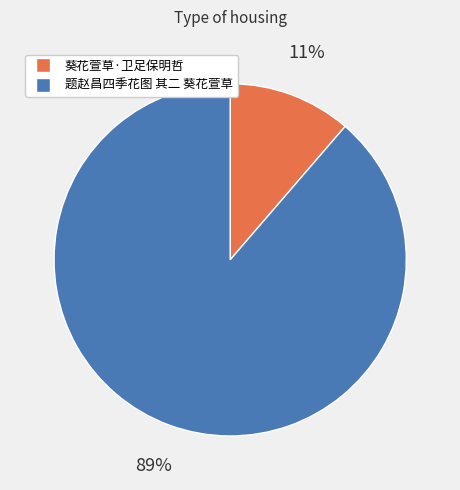

What percentage is the 题赵昌四季花图 其二 葵花萱草 slice, to the nearest percent?

89%